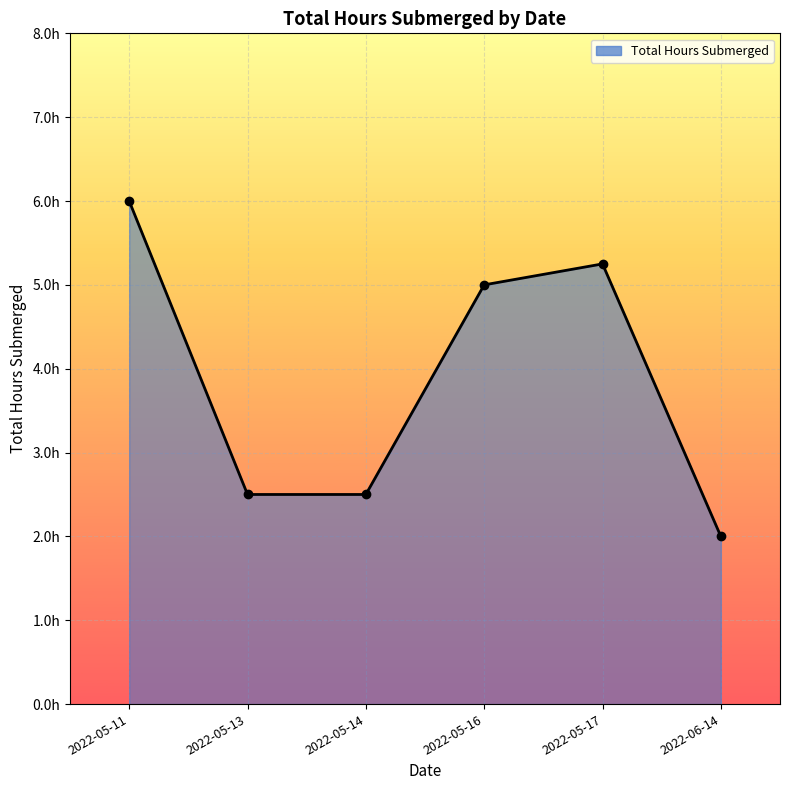

The value at 2022-06-14 is 3.5. True or false?

False